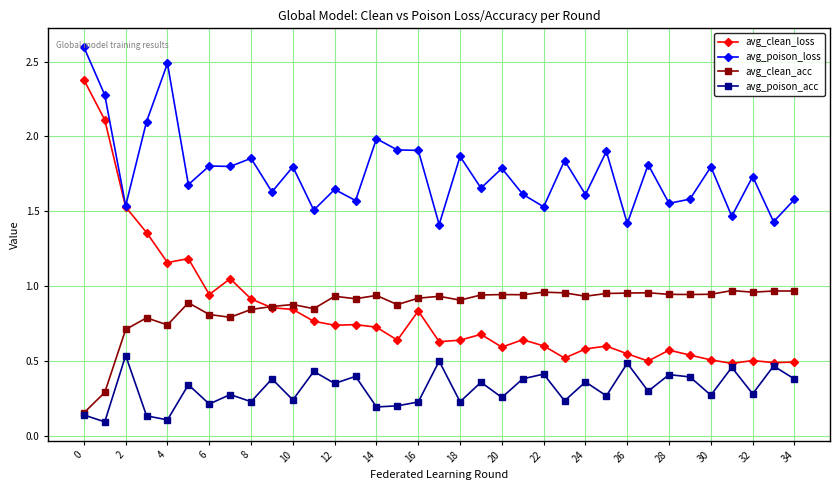

List the series in order of their peak value, highest first.

avg_poison_loss, avg_clean_loss, avg_clean_acc, avg_poison_acc